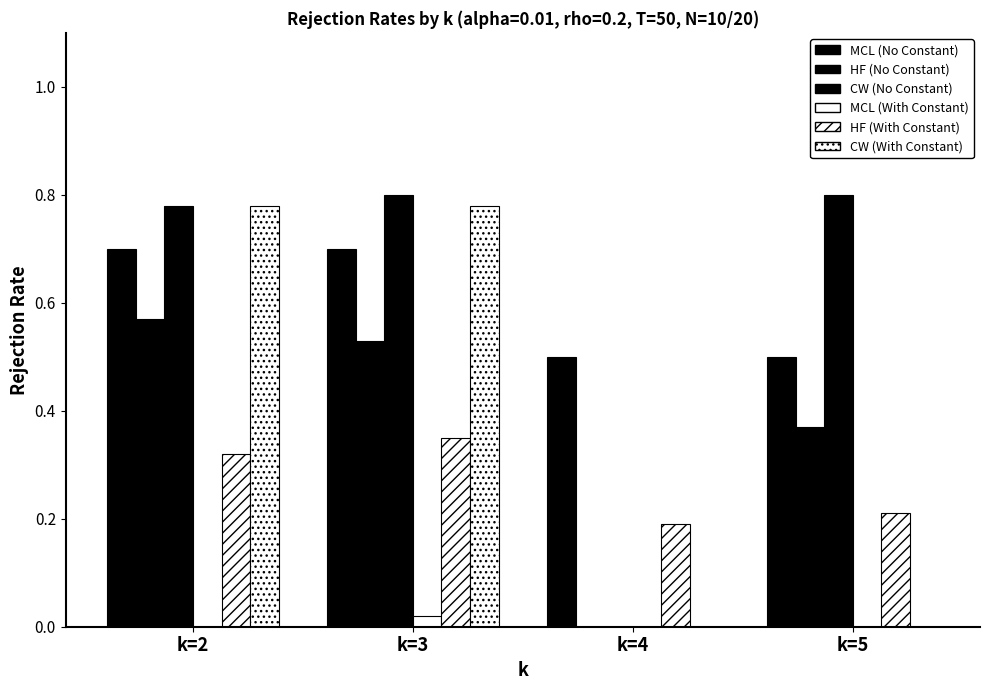

Between k=4 and k=5, which is larger?

k=4